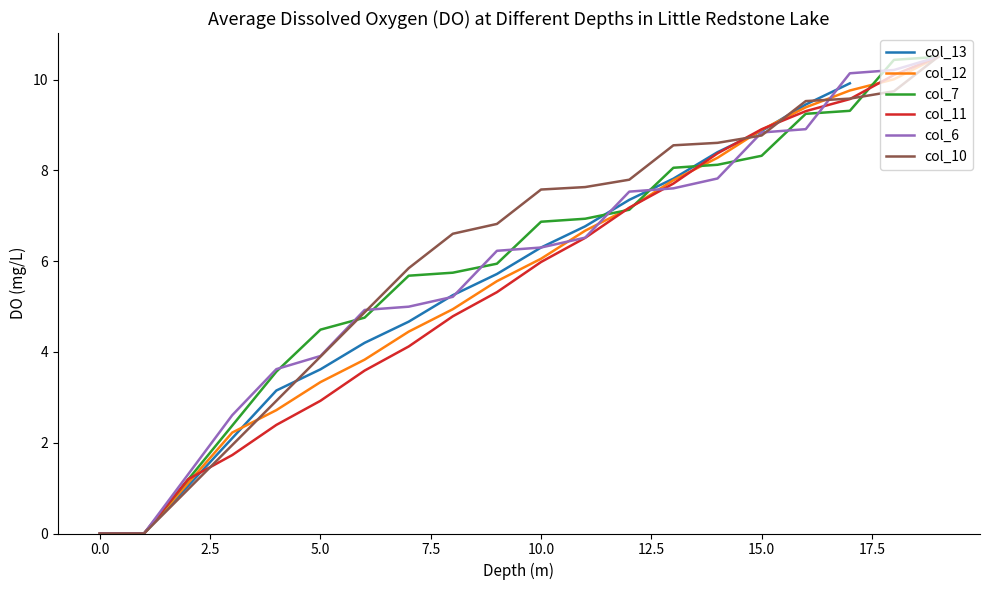

The value of col_10 at 15.0 is 3.3. True or false?

False